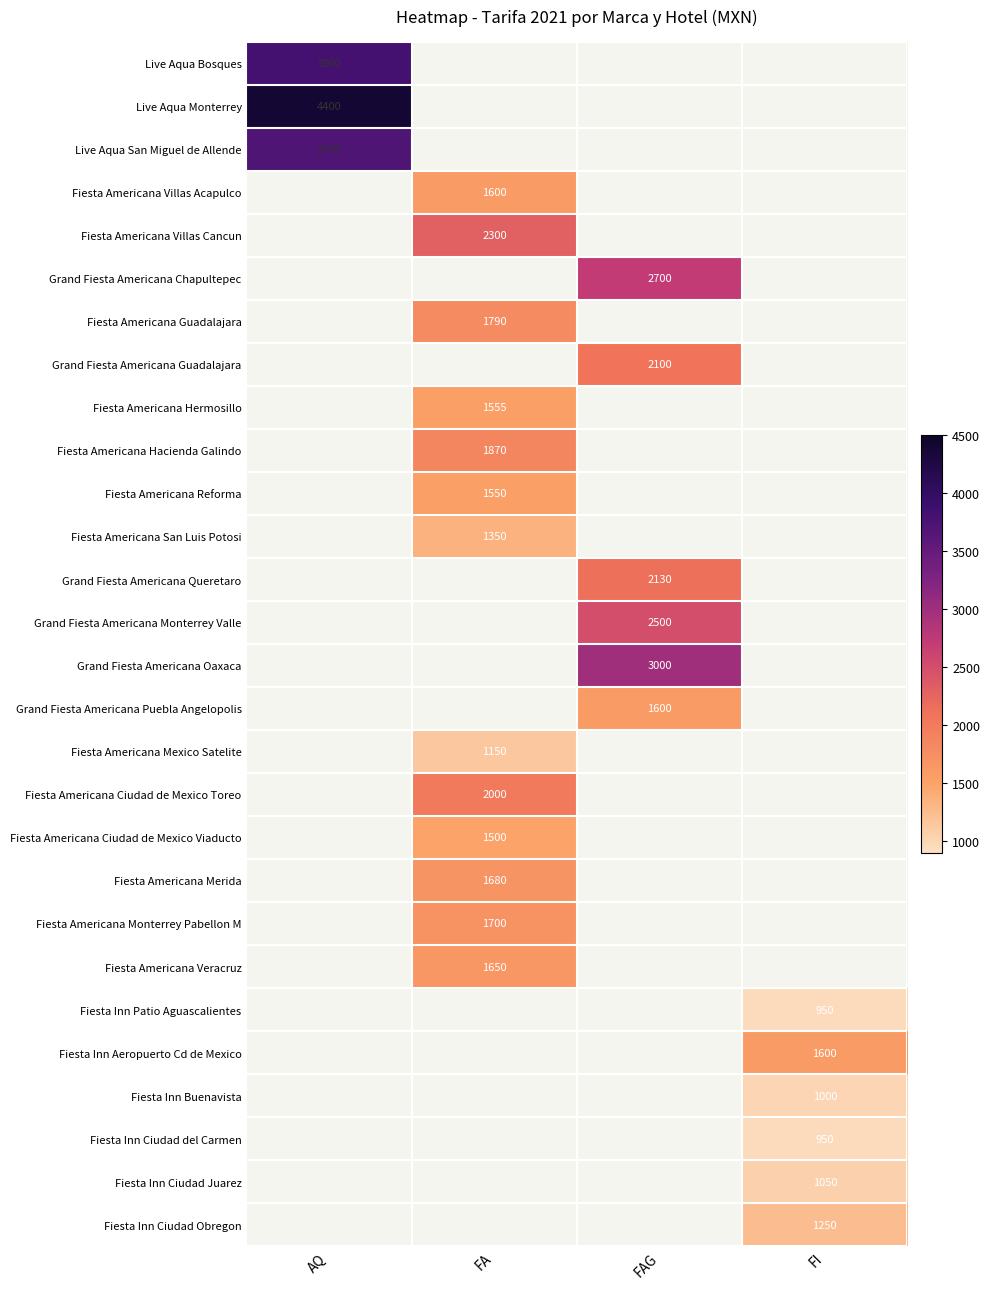

What is the maximum value shown in the chart?

4400.0